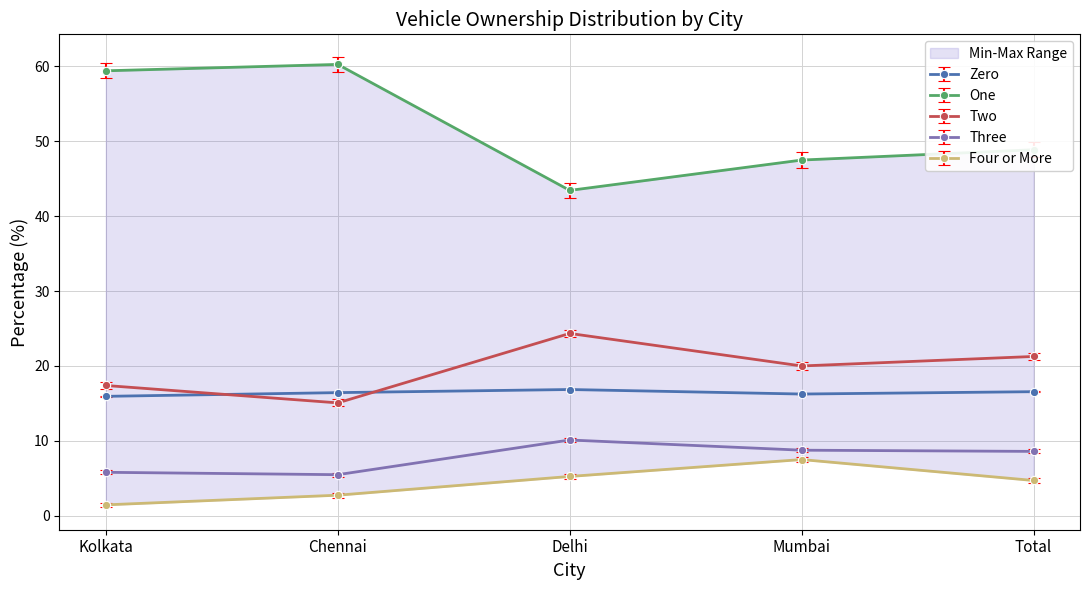

Which series has the largest total across all categories?

One